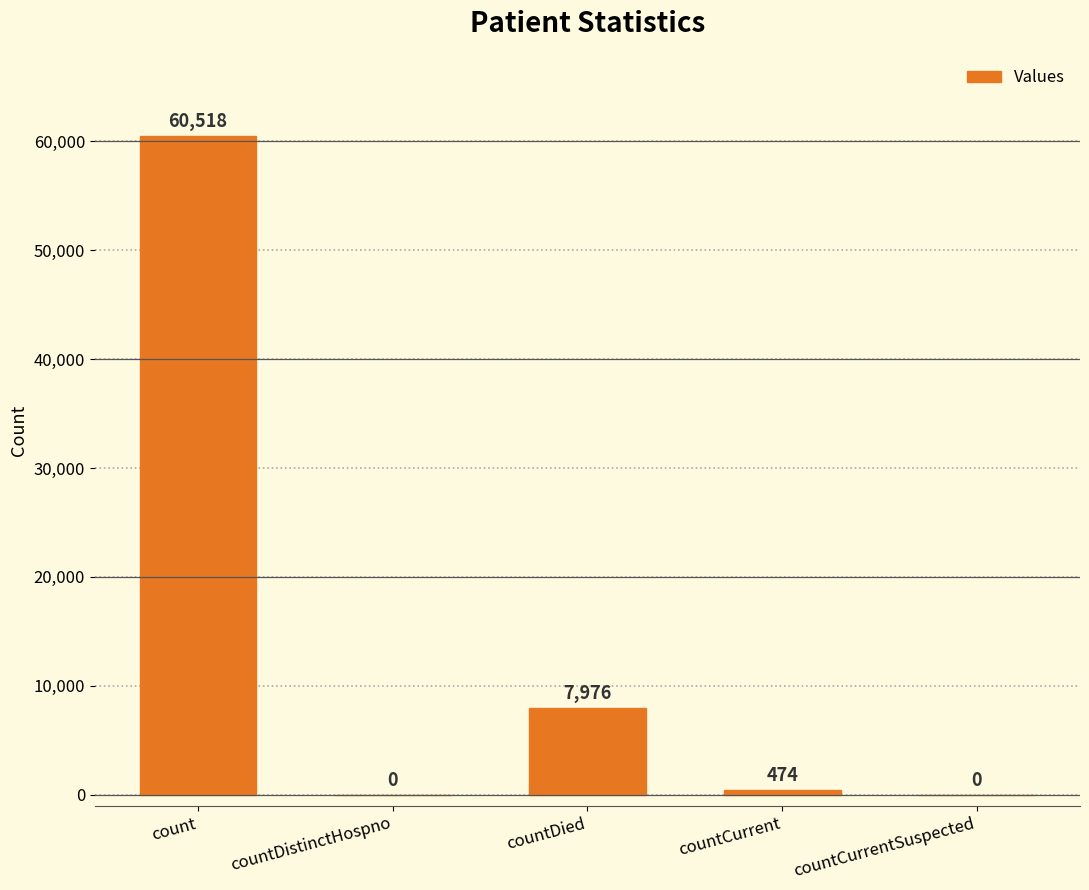

What is the maximum value shown in the chart?

60518